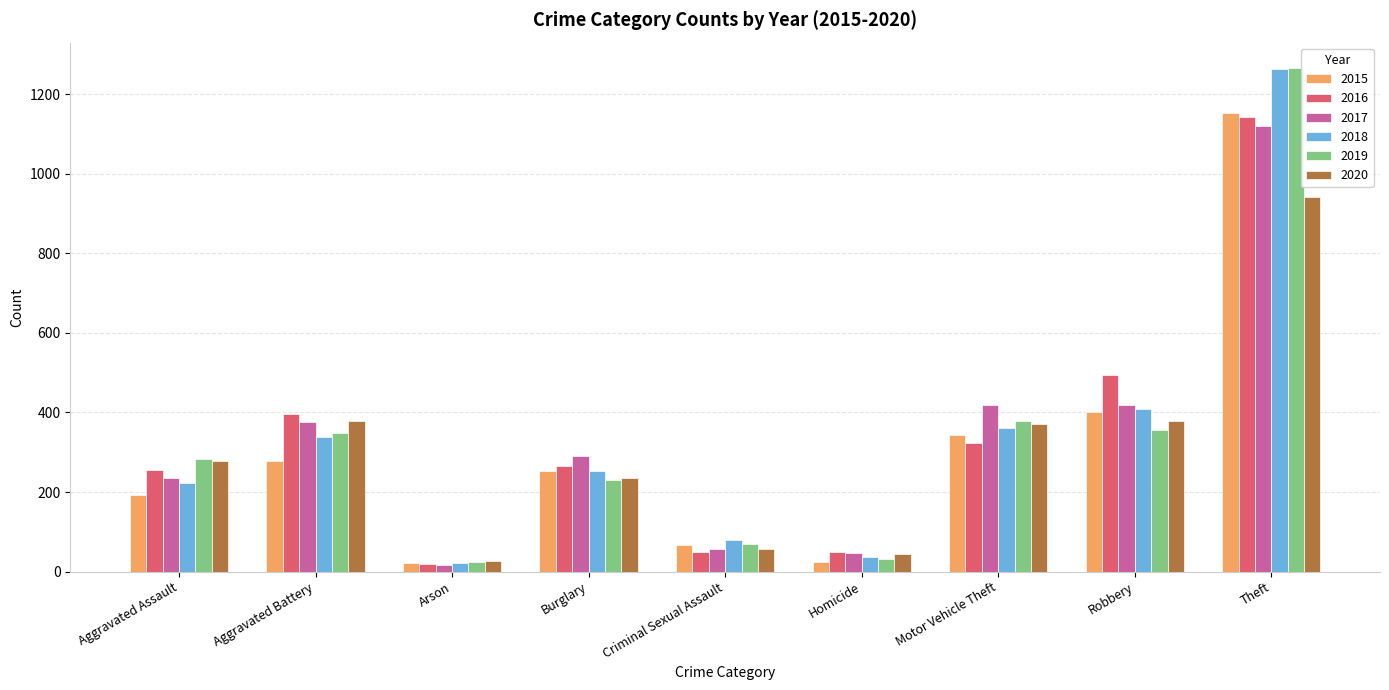

Is it true that 2015 equals 344 at Motor Vehicle Theft?

True